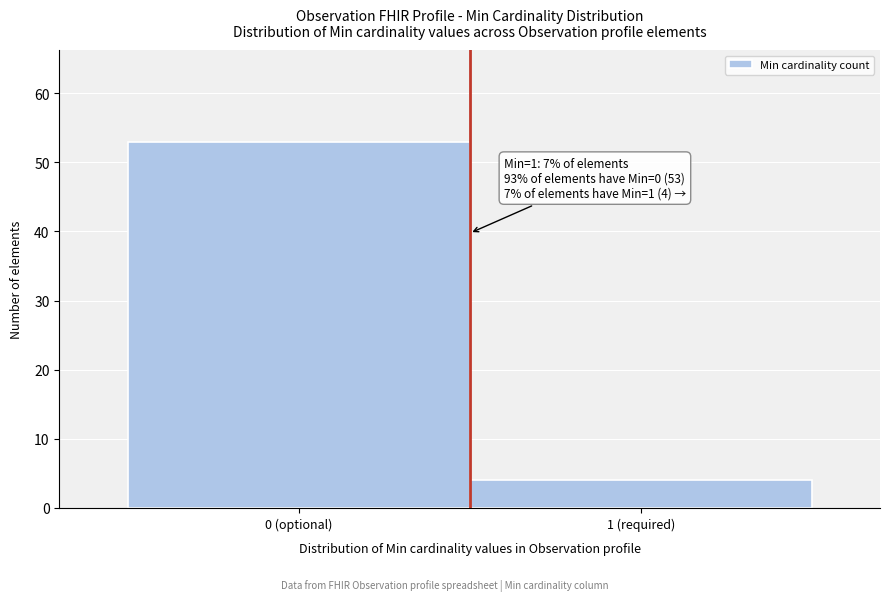

Reading right to left, what are all the values shown in this chart?

1 (required)=4	0 (optional)=53